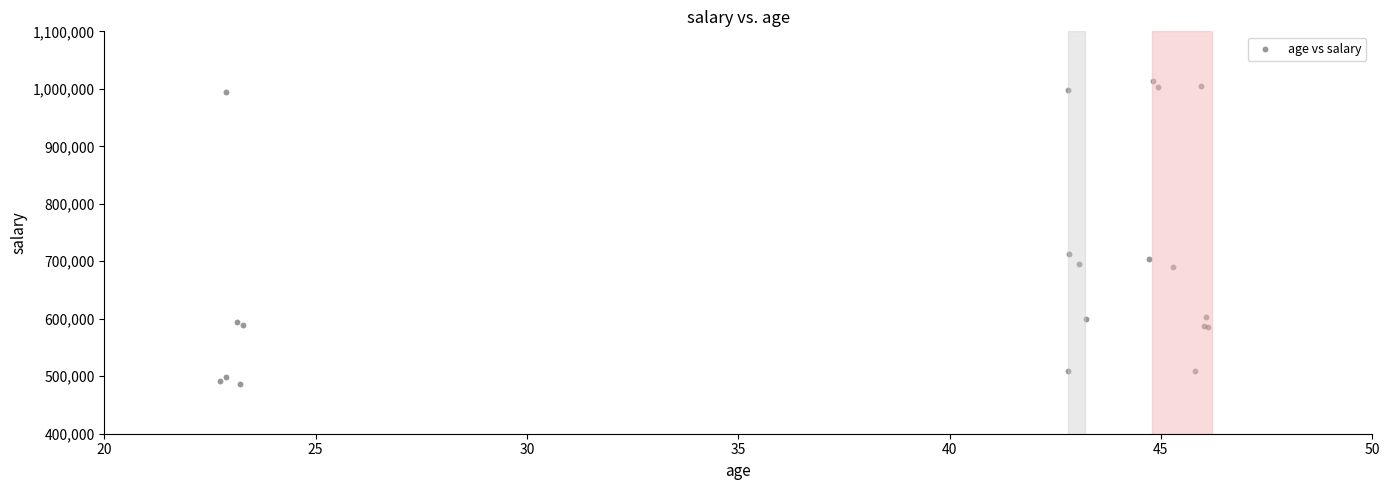

What Y value in the scatter plot is closest to 750460?

713466.6